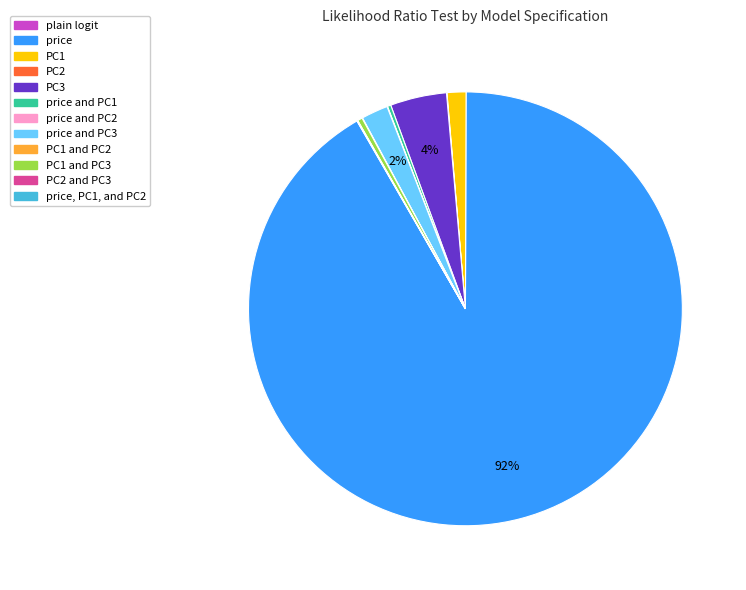

Does any single category account for the majority?

Yes